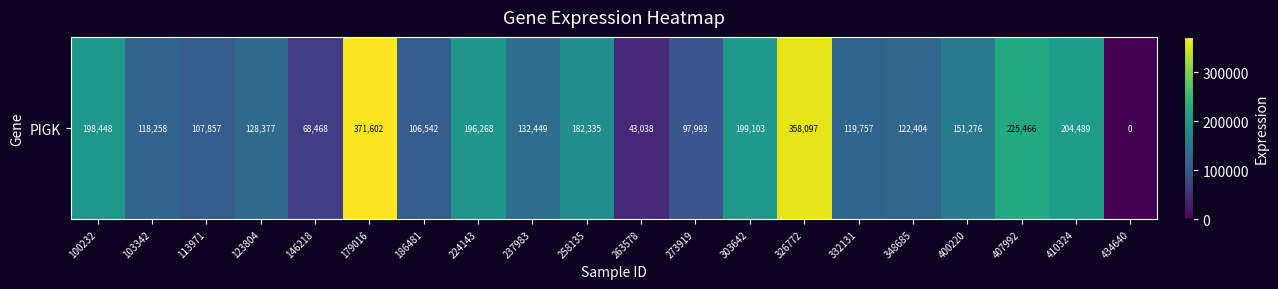

What value does the data have at 179016?

371602